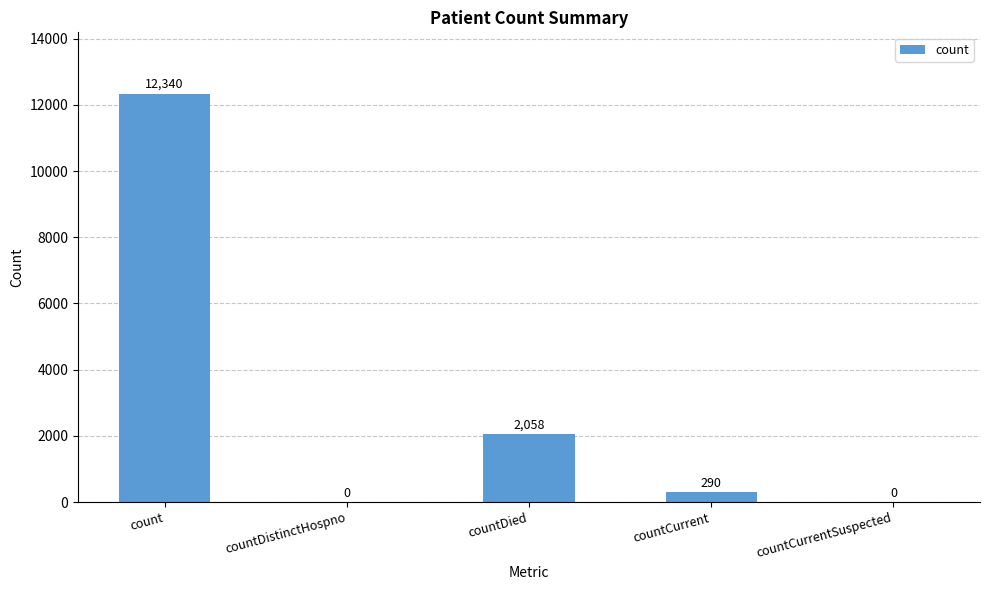

What is the greatest value displayed?

12340